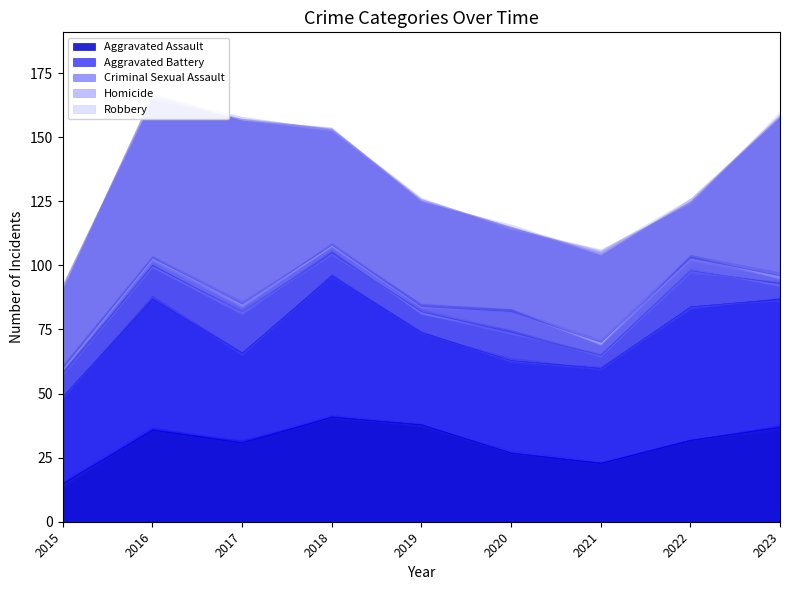

True or false: Homicide has a value of 2 at 2018.

False